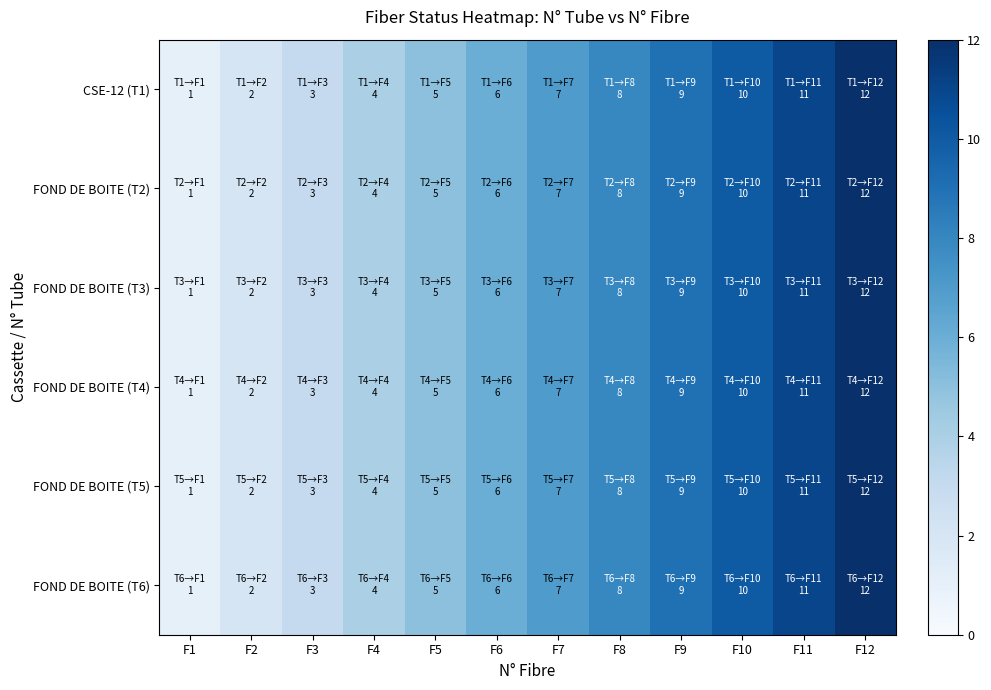

Which series has the largest total across all categories?

CSE-12 (T1)